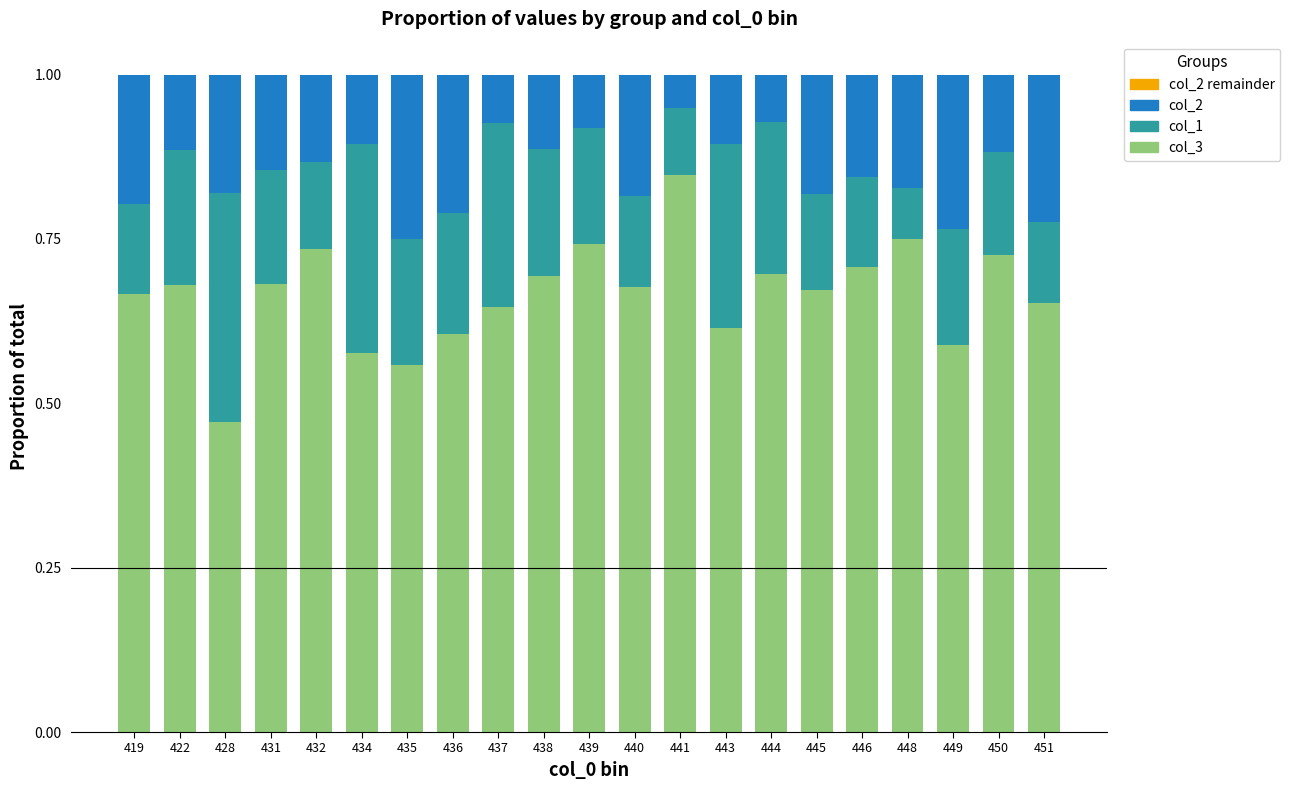

Is it true that col_3 equals 0.6 at 435?

True